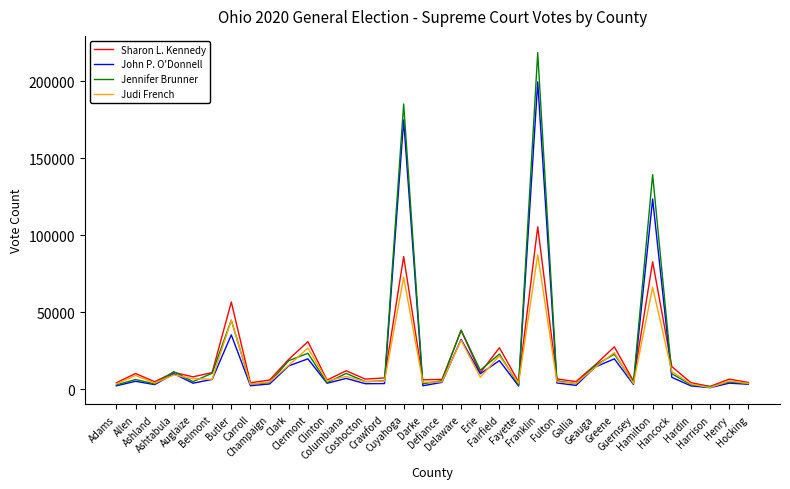

What is the maximum value shown in the chart?

218389